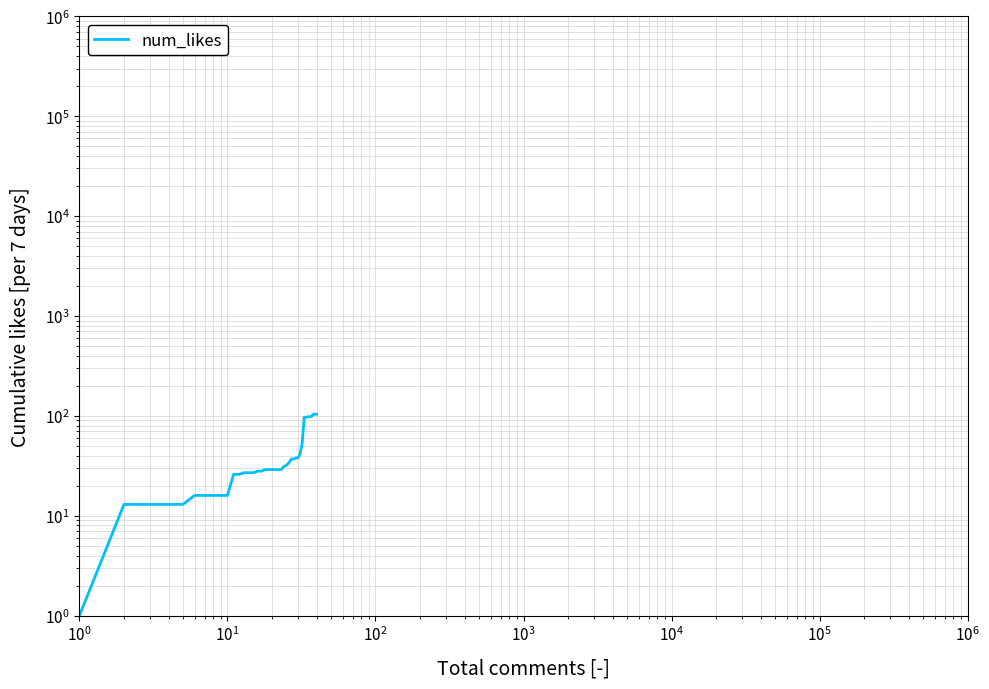

How many data points are less than 29?

17